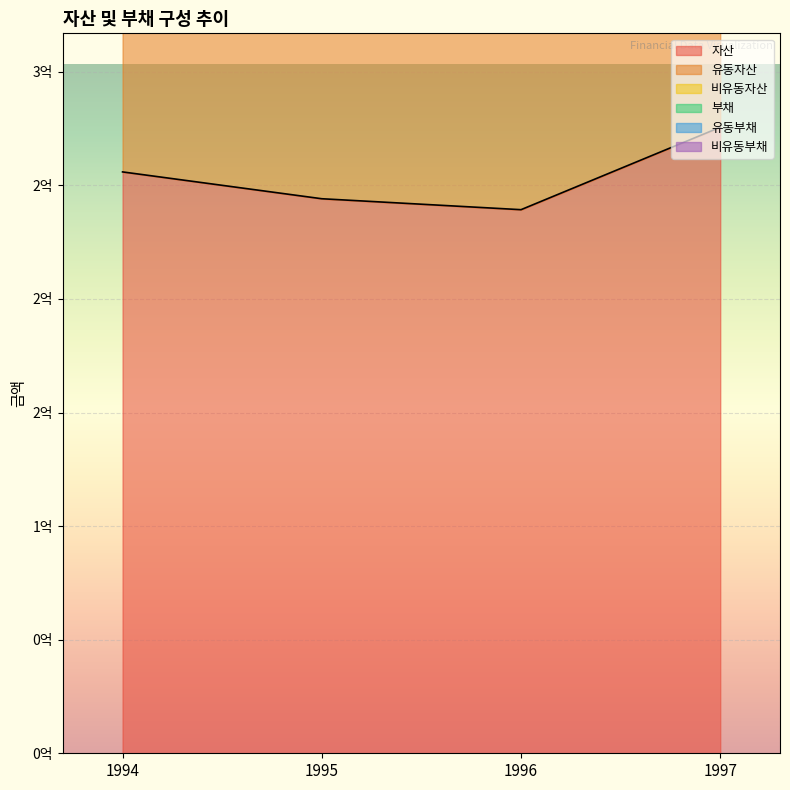

Where is the first local minimum for 자산?

1996